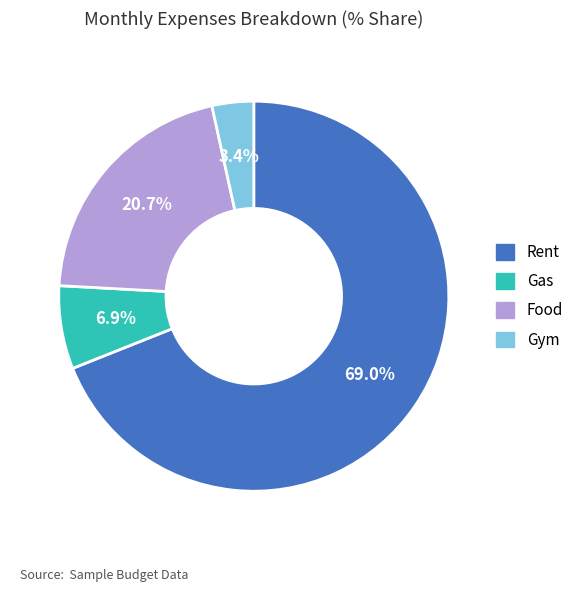

What portion of the pie excludes Food?

79.3%